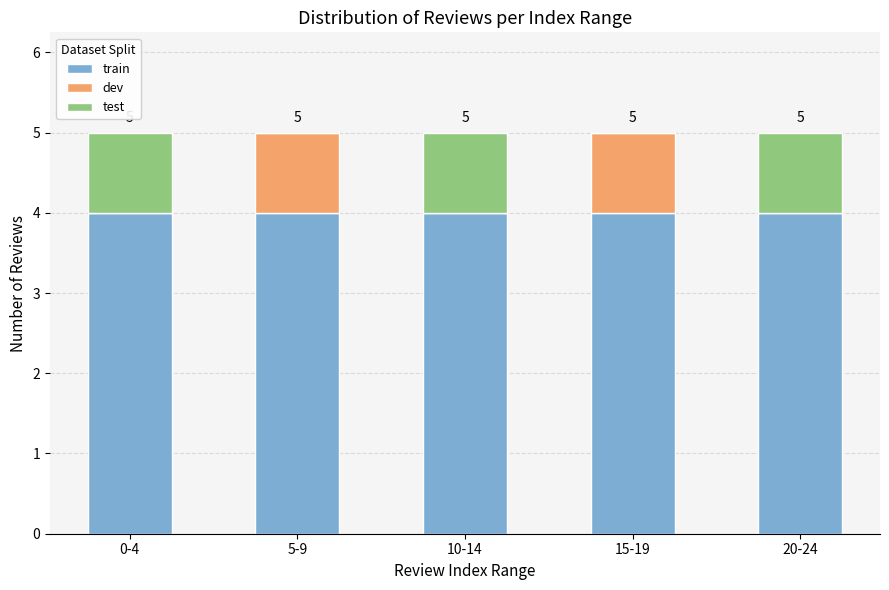

Reading left to right, transcribe the values for train.

0-4=4	5-9=4	10-14=4	15-19=4	20-24=4